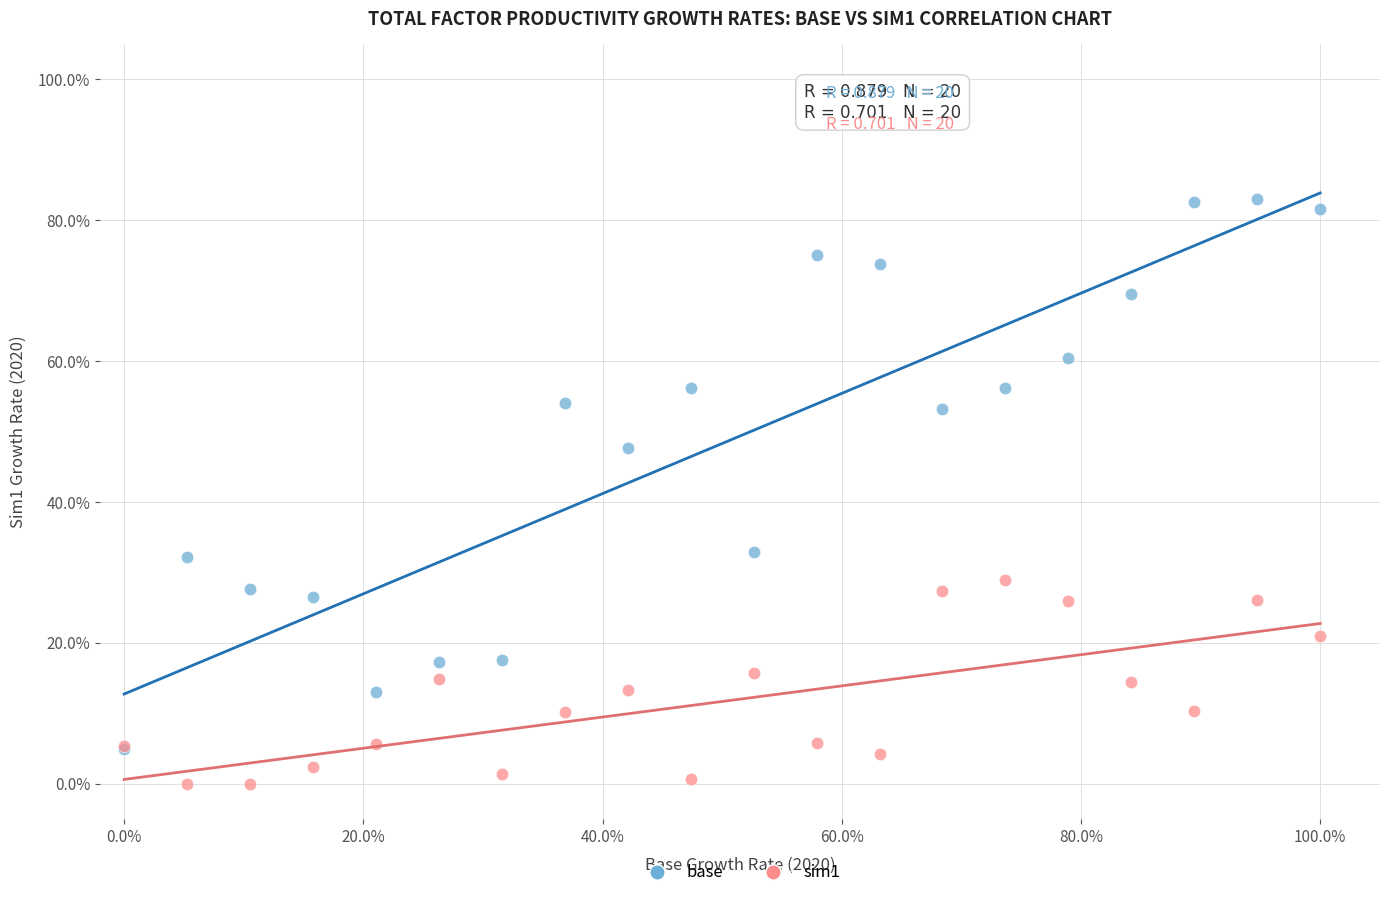

What are all the series names shown in the legend?

base, sim1